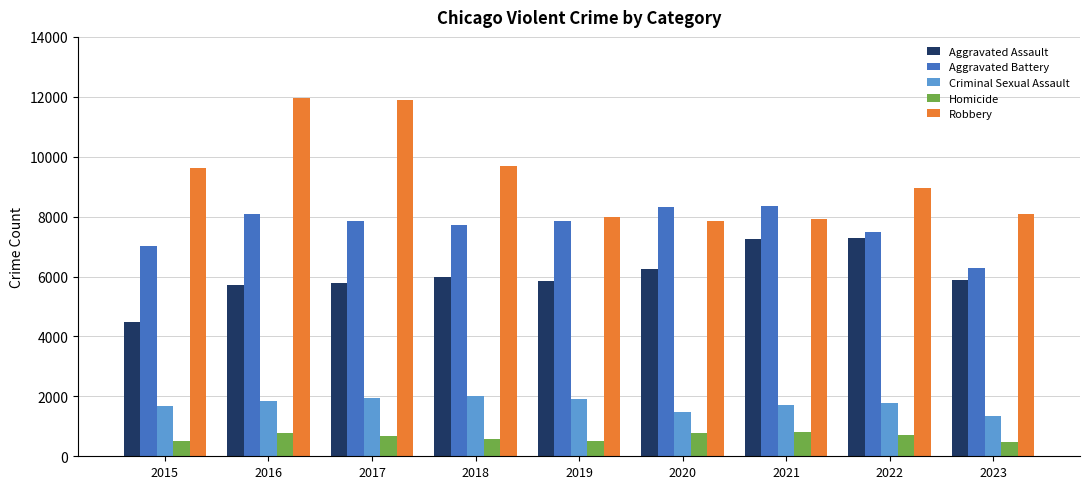

How many data points in Robbery are less than 8964?

4